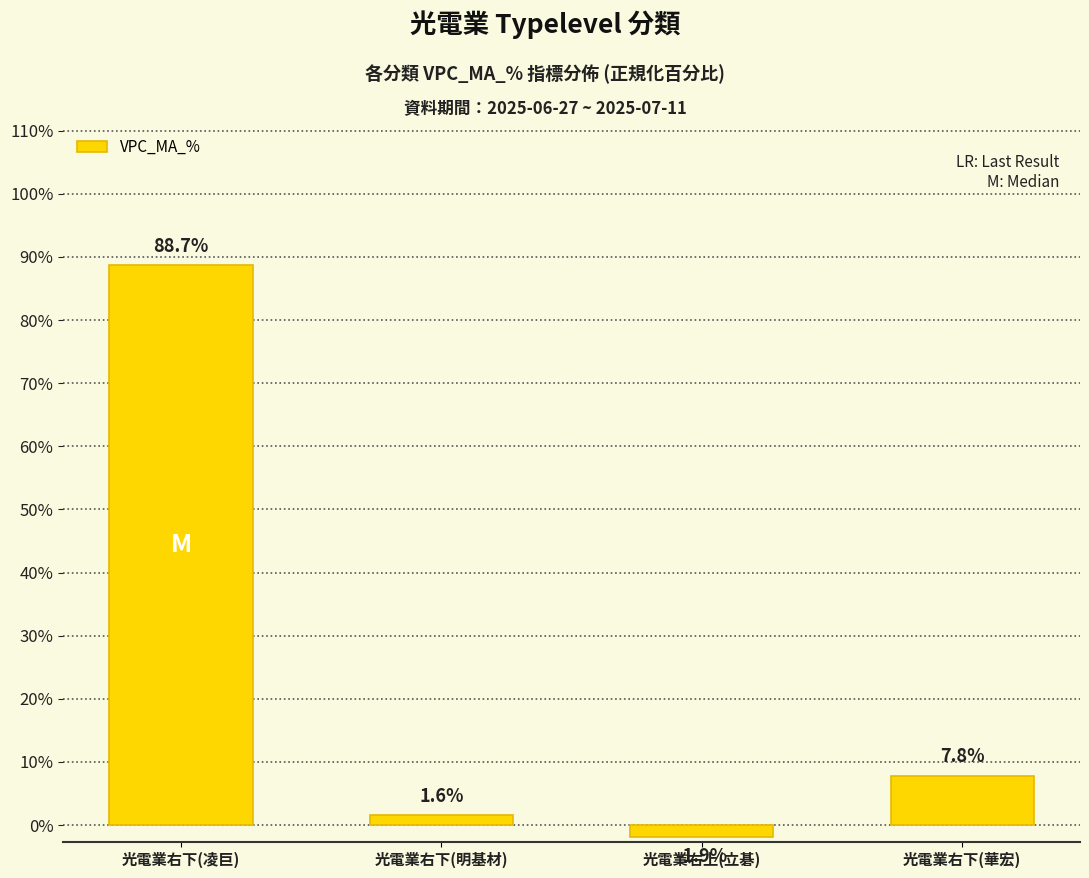

What is the label of the 3rd bar from the right?

光電業右下(明基材)